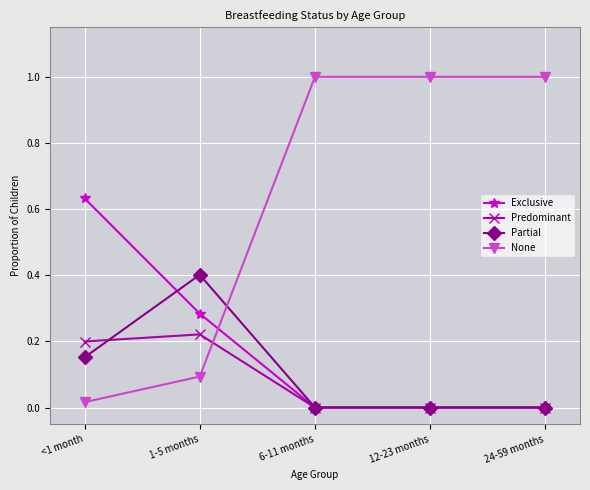

At how many categories does at least one series exceed 0?

5